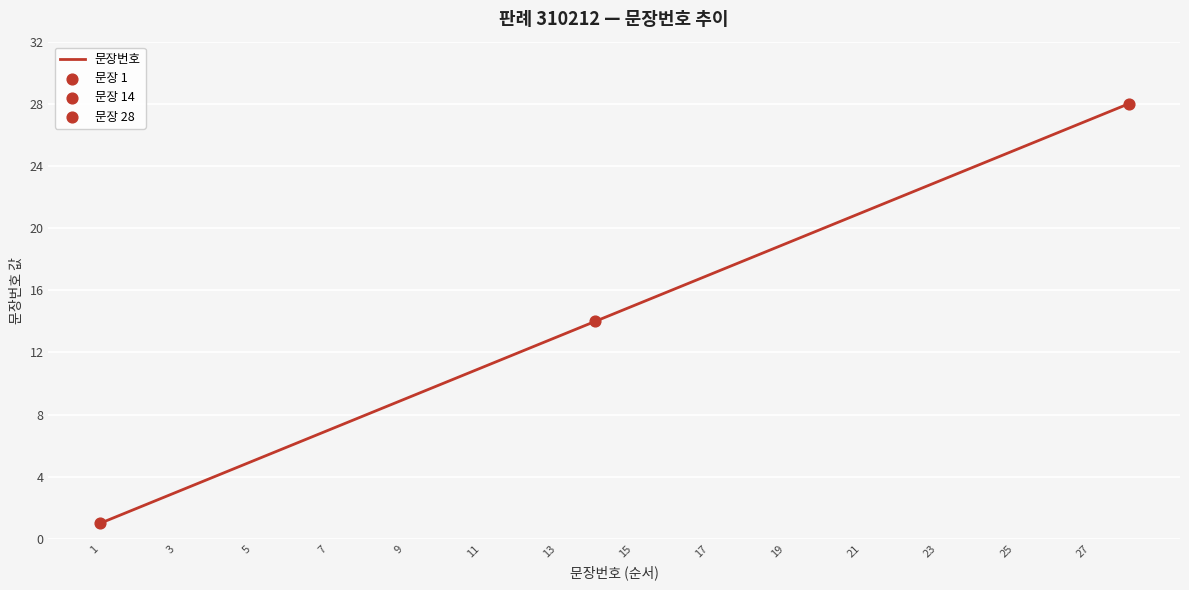

What is the greatest value displayed?

28